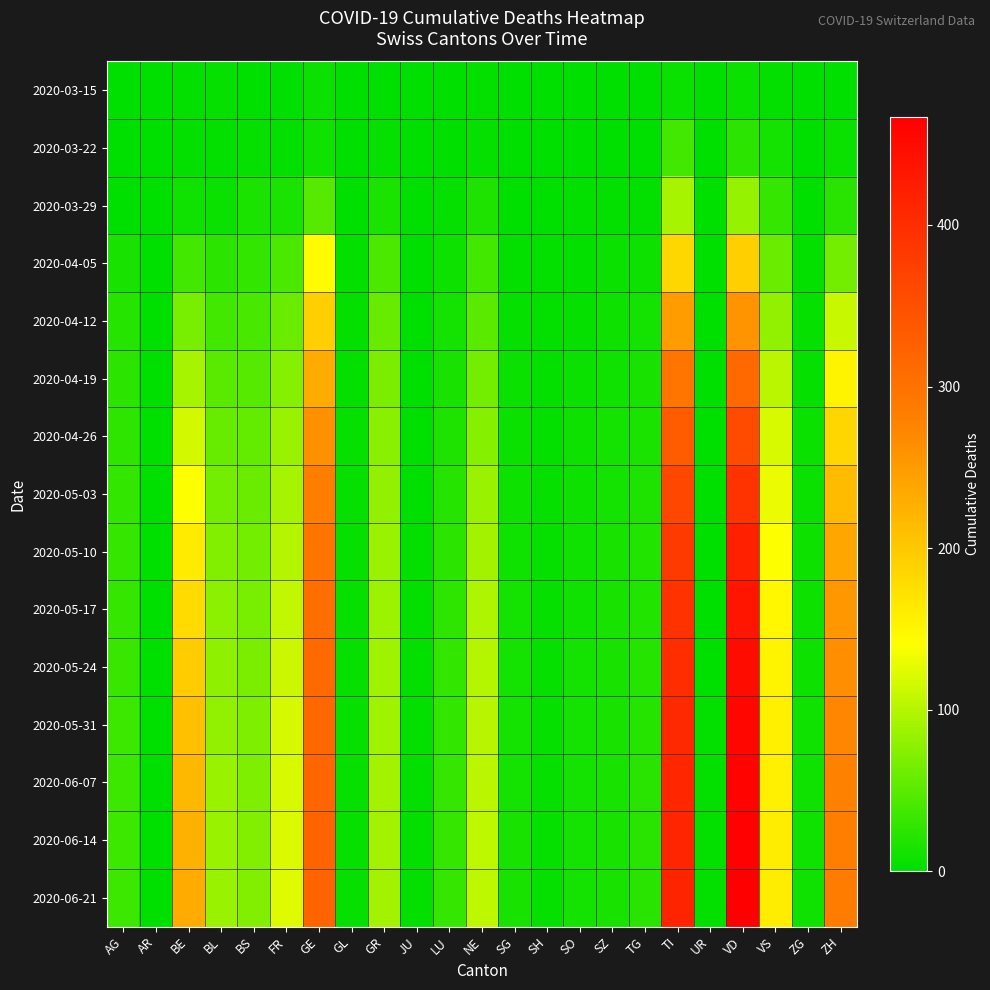

Which series has the widest spread of values?

2020-06-21